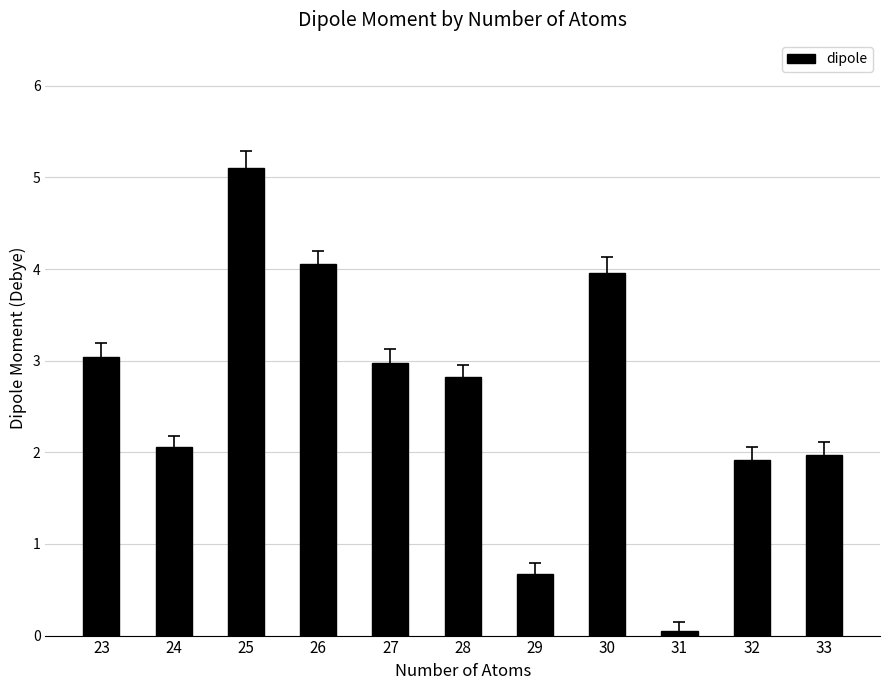

Are the bars horizontal?

No